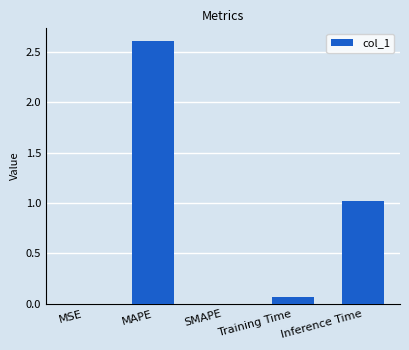

Where is the data nearest to the value 1?

Inference Time